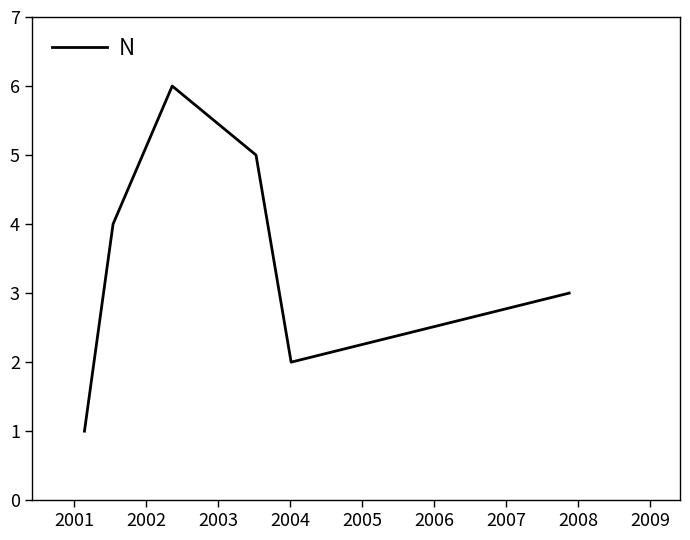

True or false: the data has more than 0 interior local peaks.

True